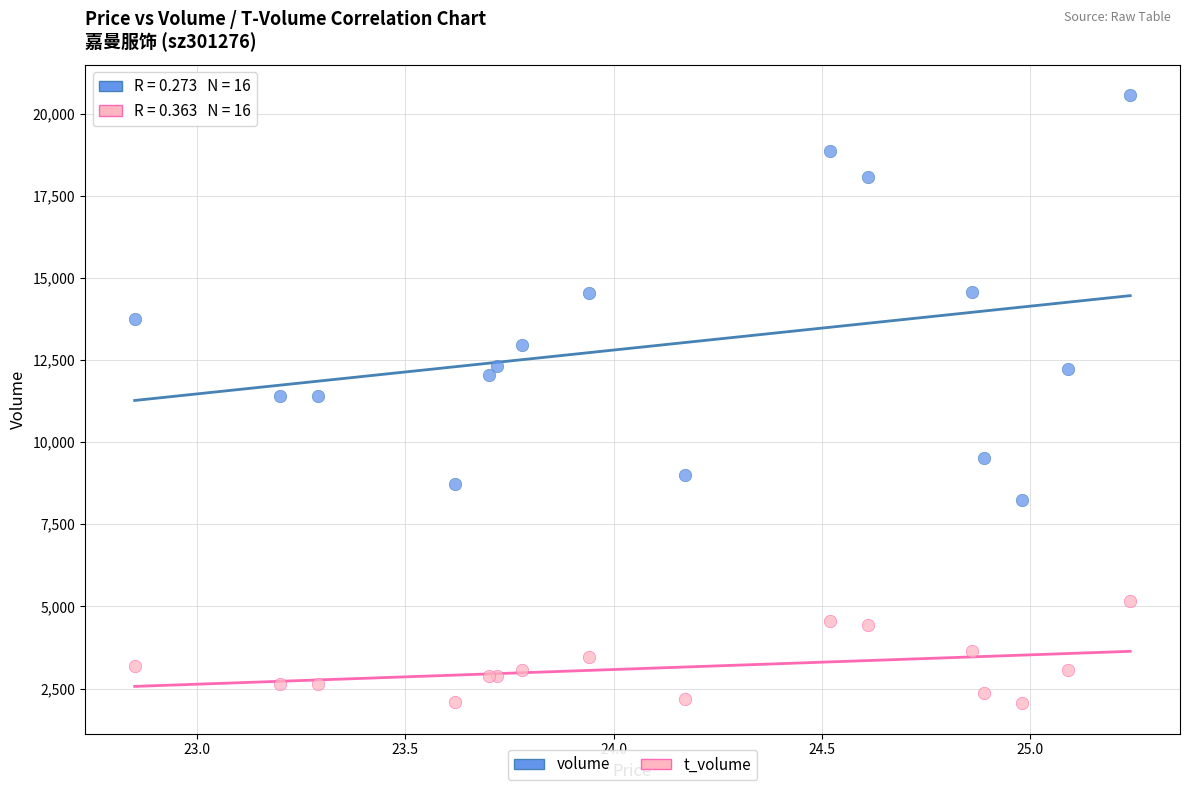

What are all the series names shown in the legend?

volume, t_volume